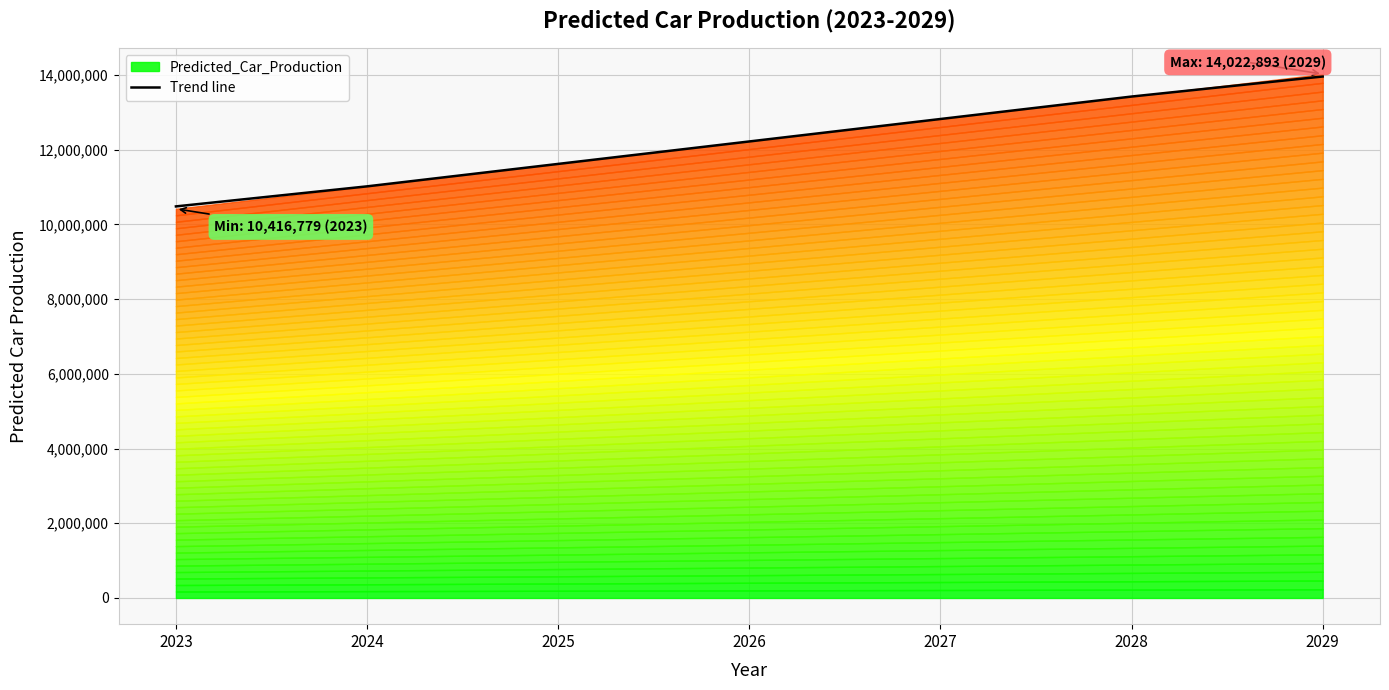

Reading left to right, transcribe all the data shown in this chart.

2023=10481233.5	2024=11017956.5	2025=11618817.0	2026=12219836.1	2027=12820855.2	2028=13421715.7	2029=13958438.7